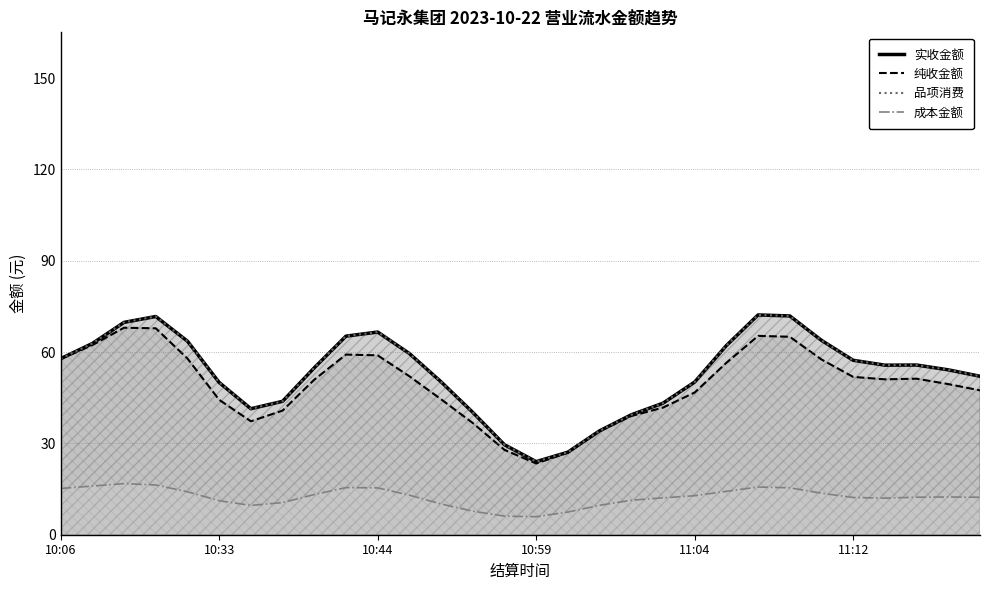

Rank the categories by 实收金额 value from lowest to highest.

15, 16, 14, 17, 18, 13, 6, 19, 7, 11:12, 20, 12, 29, 28, 8, 26, 27, 25, 10:06, 11, 21, 10:33, 11:04, 24, 9, 10, 10:44, 10:59, 23, 22